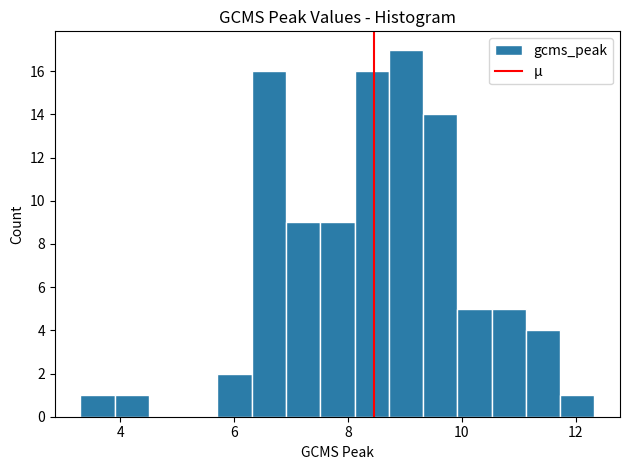

Around what value on the x-axis is the tallest bar? Give the approximate position of its centre, as read against the axis.

9.0